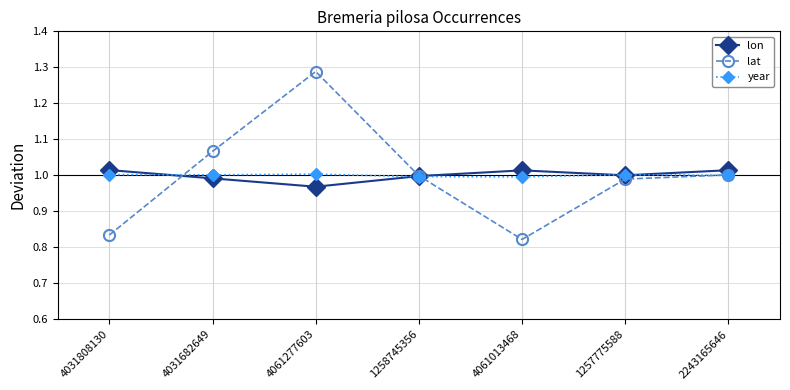

Which category has the highest value in the lat series?

4061277603